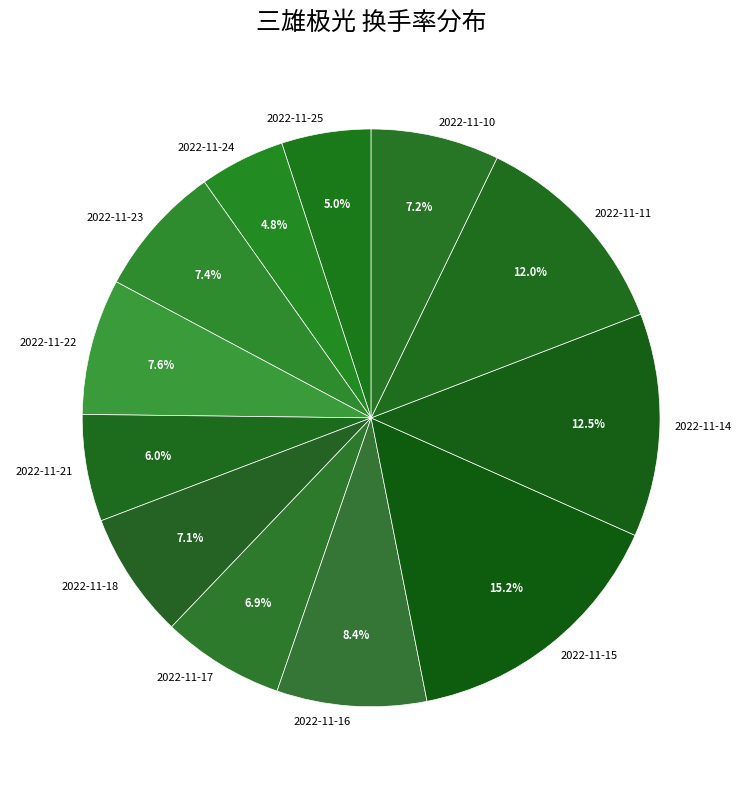

Which slice is the largest?

2022-11-15